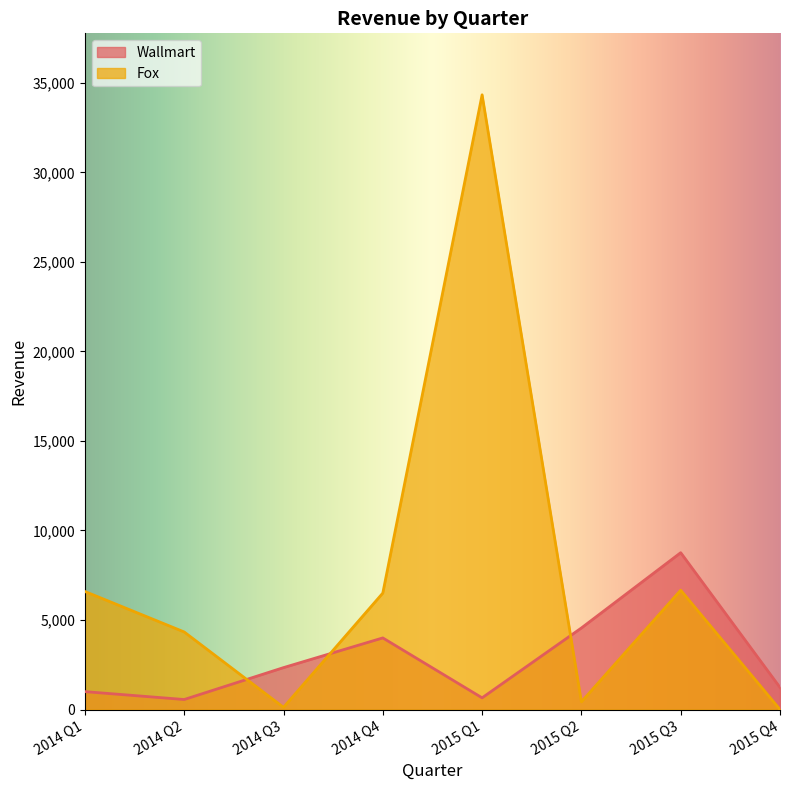

Rank the series by their average value, from highest to lowest.

Fox, Wallmart